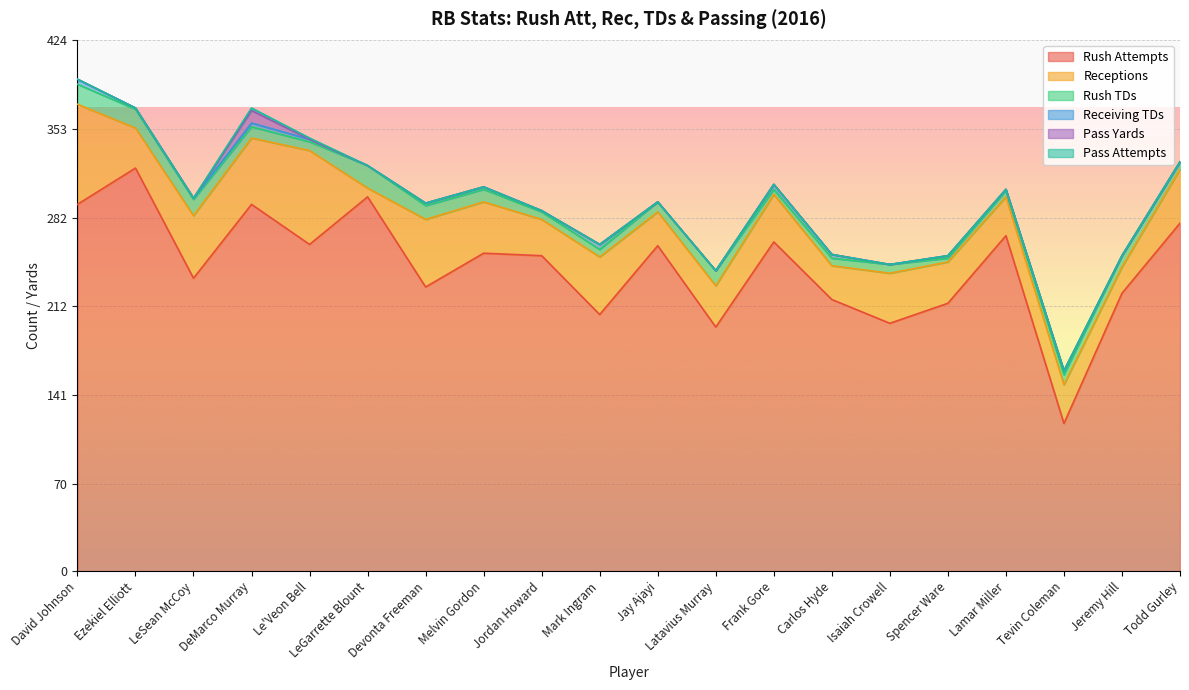

What is the minimum value for Rush Attempts?

118